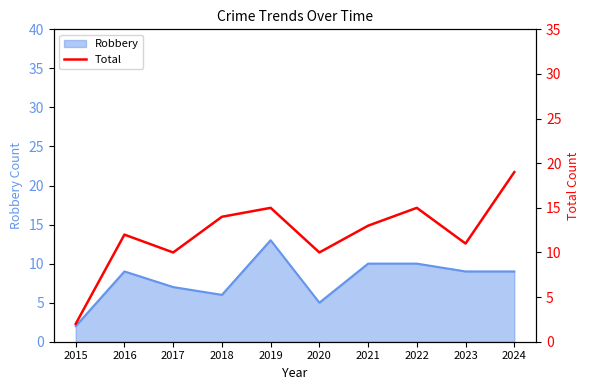

Does the chart display data point markers on the line(s)?

No